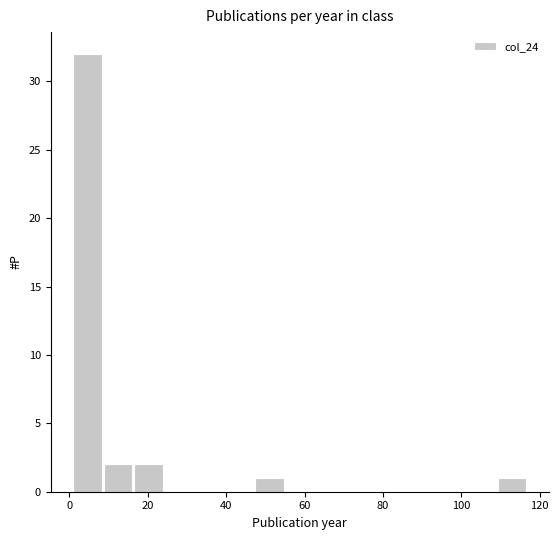

Read against the x-axis, roughly where is the centre of the tallest bar?

4